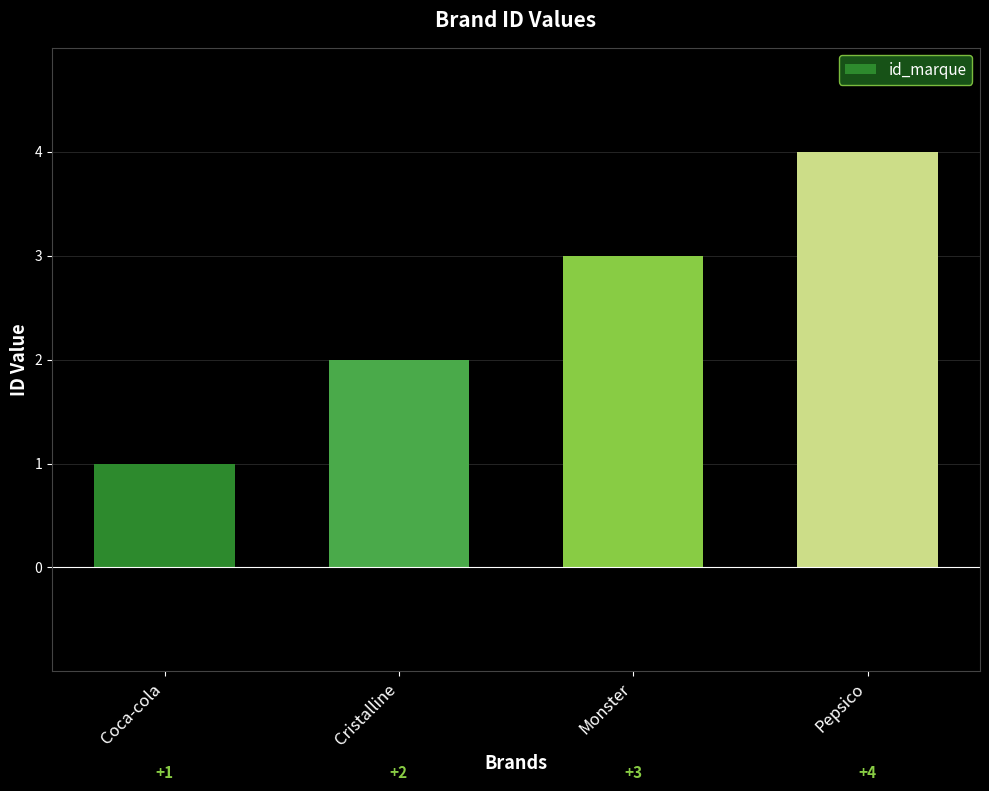

What is the difference between the values at Cristalline and Coca-cola?

1